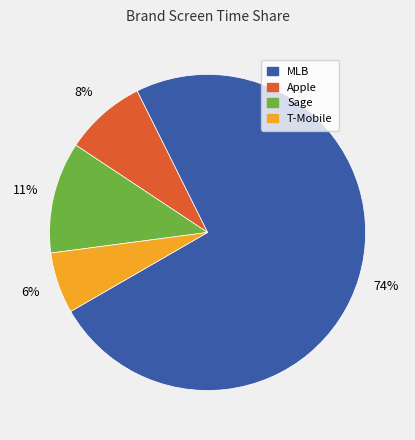

Which category has the biggest portion of the pie?

MLB